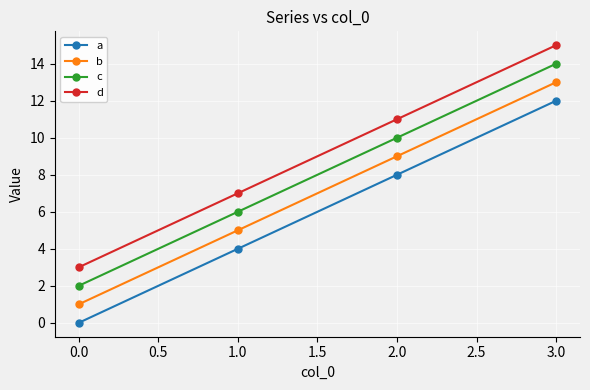

True or false: a and c intersect in this chart.

False